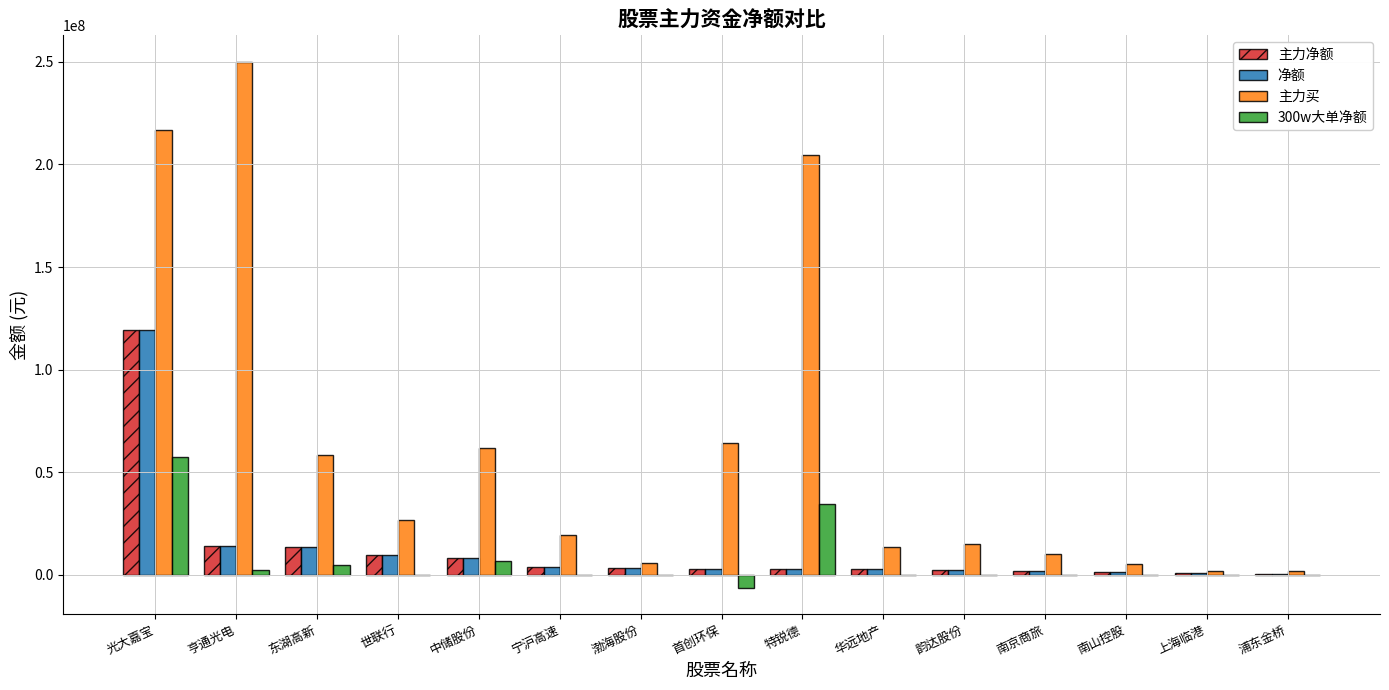

Does the chart contain stacked bars?

No